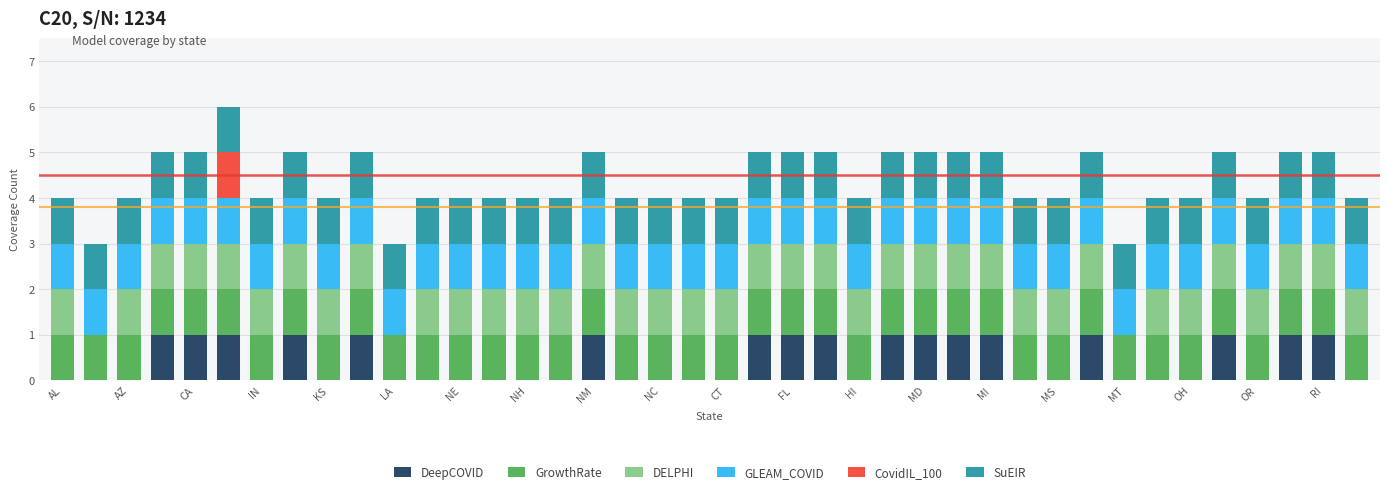

Which series has the largest range (max minus min)?

DeepCOVID